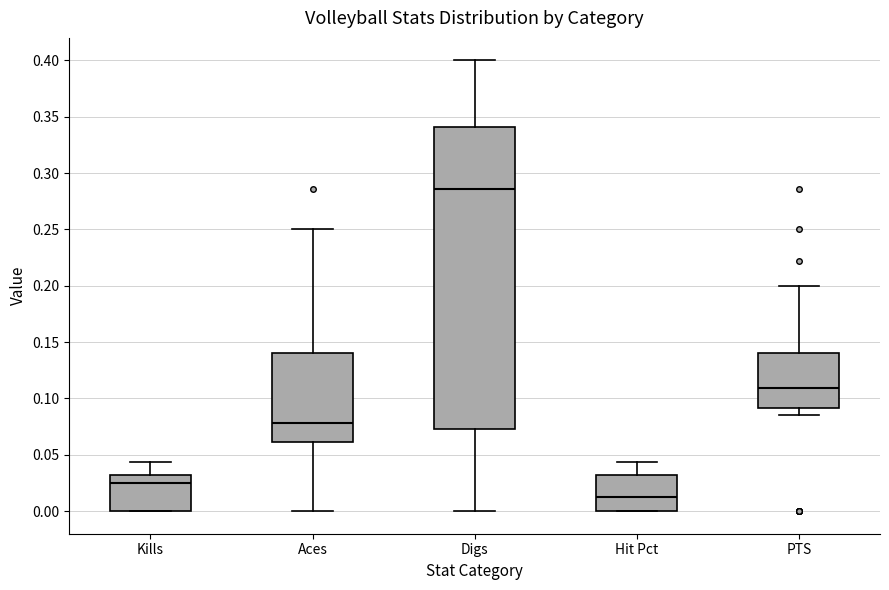

Reading left to right, read every box against the y-axis: the position of its median line, the range the box covers, and the ends of its whiskers. The values are not printed on the chart, so give them approximately, as read against the axis.

Kills: median 0.025, box 0.000 to 0.030, whiskers 0.000 to 0.045
Aces: median 0.080, box 0.060 to 0.140, whiskers 0.000 to 0.250
Digs: median 0.285, box 0.075 to 0.340, whiskers 0.000 to 0.400
Hit Pct: median 0.015, box 0.000 to 0.030, whiskers 0.000 to 0.045
PTS: median 0.110, box 0.090 to 0.140, whiskers 0.085 to 0.200